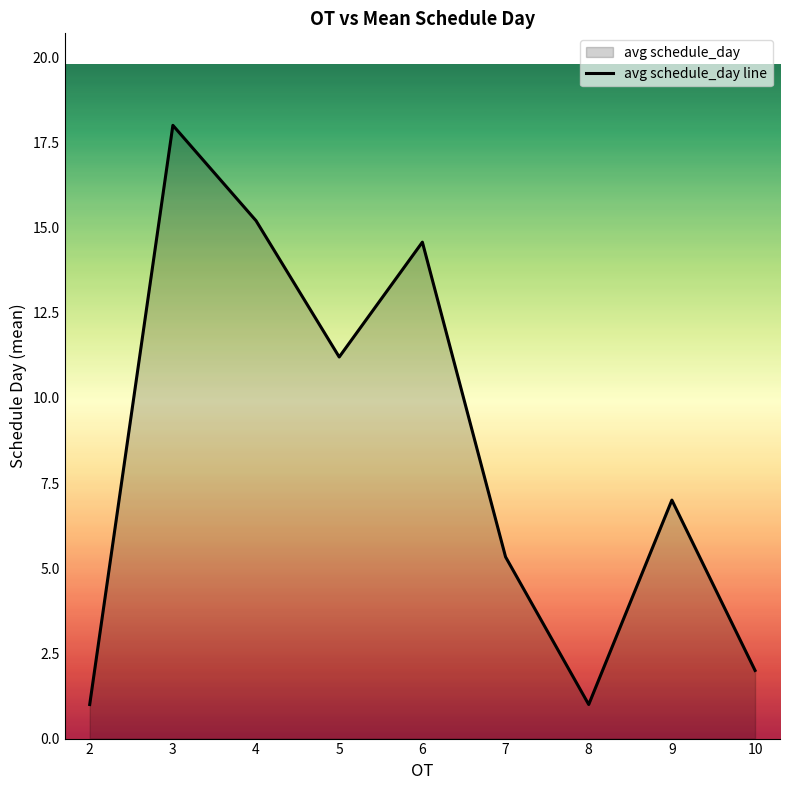

What is the difference between the values at 3 and 5?

6.8